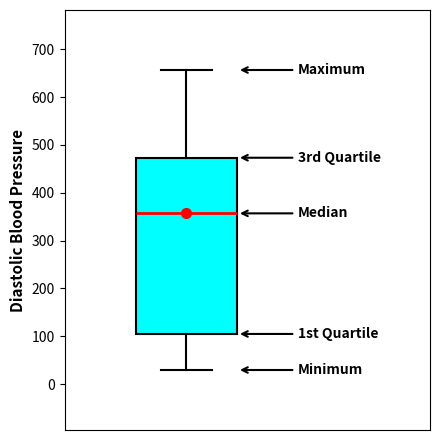

Where does the median line of the box sit on the y-axis? The values are not printed on the chart, so give them approximately, as read against the axis.

360